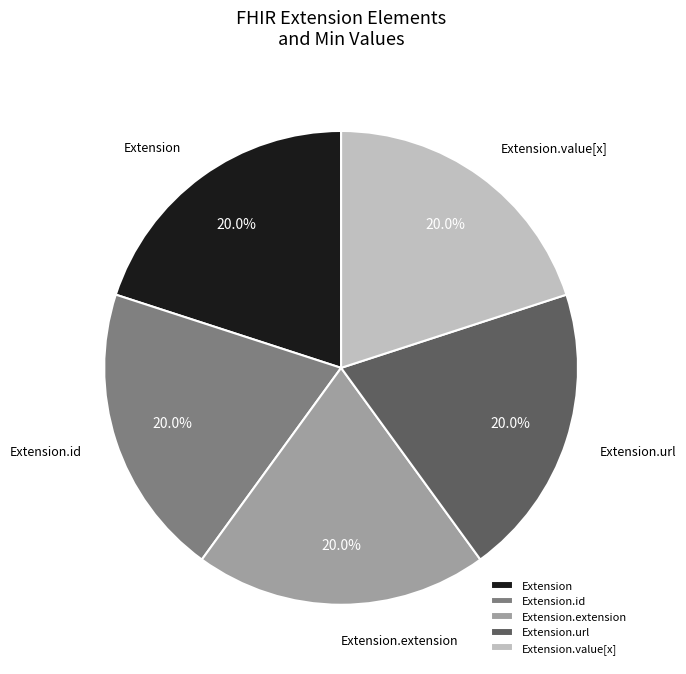

Is there any slice that represents more than half of the pie?

No